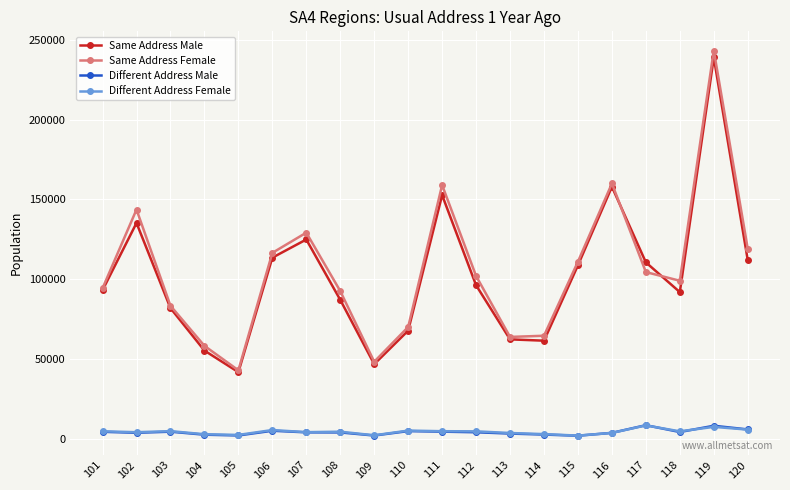

What is the difference between the maximum and second lowest values in the Different Address Female series?

6186